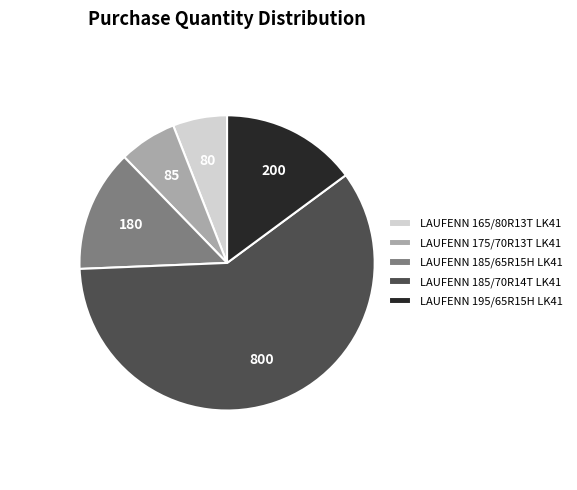

True or false: LAUFENN 185/70R14T LK41 accounts for 48% of the total.

False